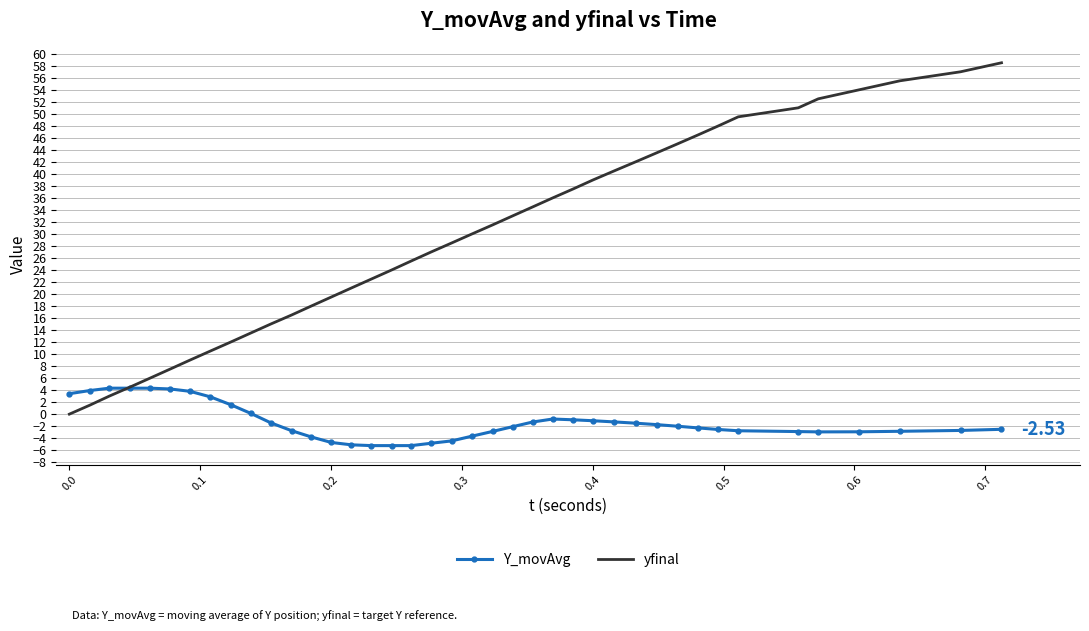

Which series has the largest total across all categories?

yfinal